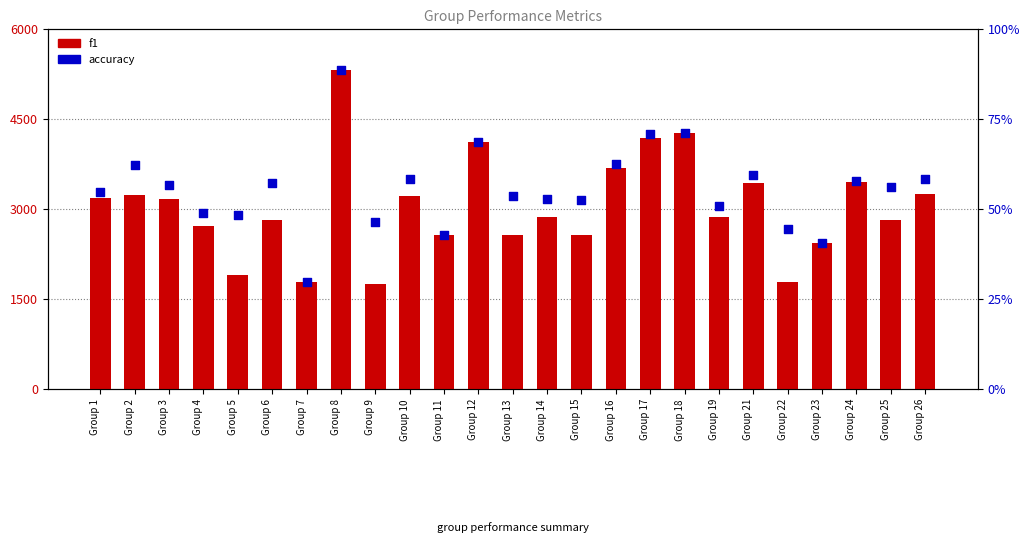

Which series reaches the maximum Y coordinate?

f1